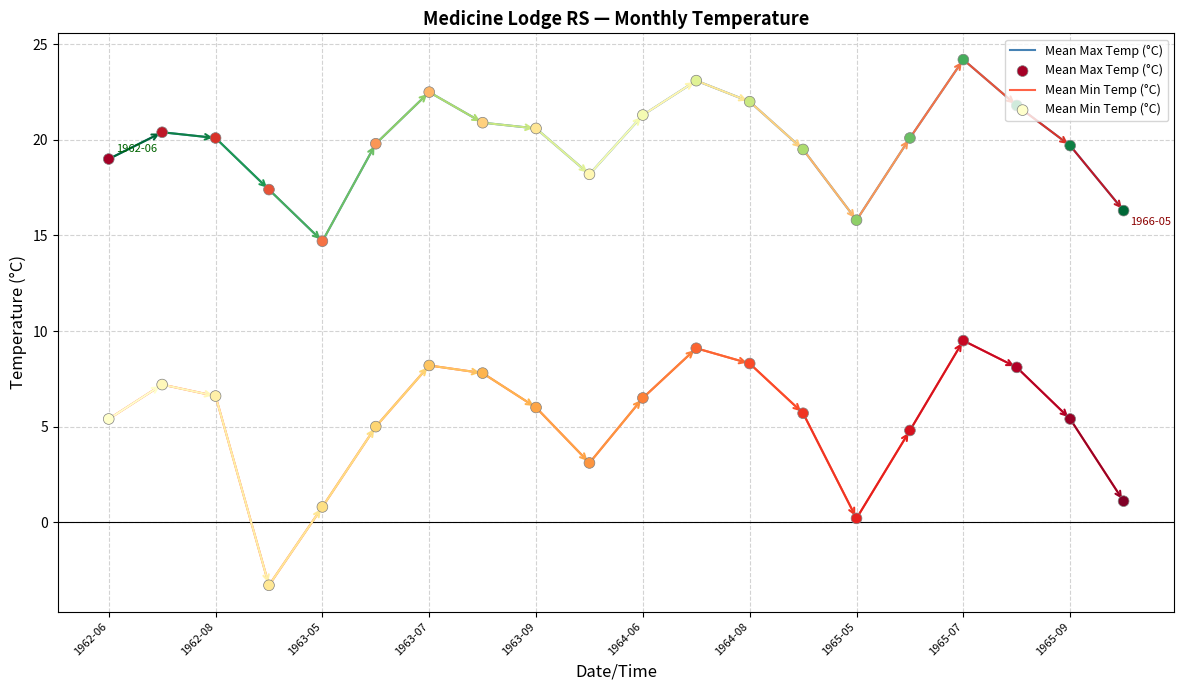

Which series has the widest spread of values?

Mean Min Temp (°C)